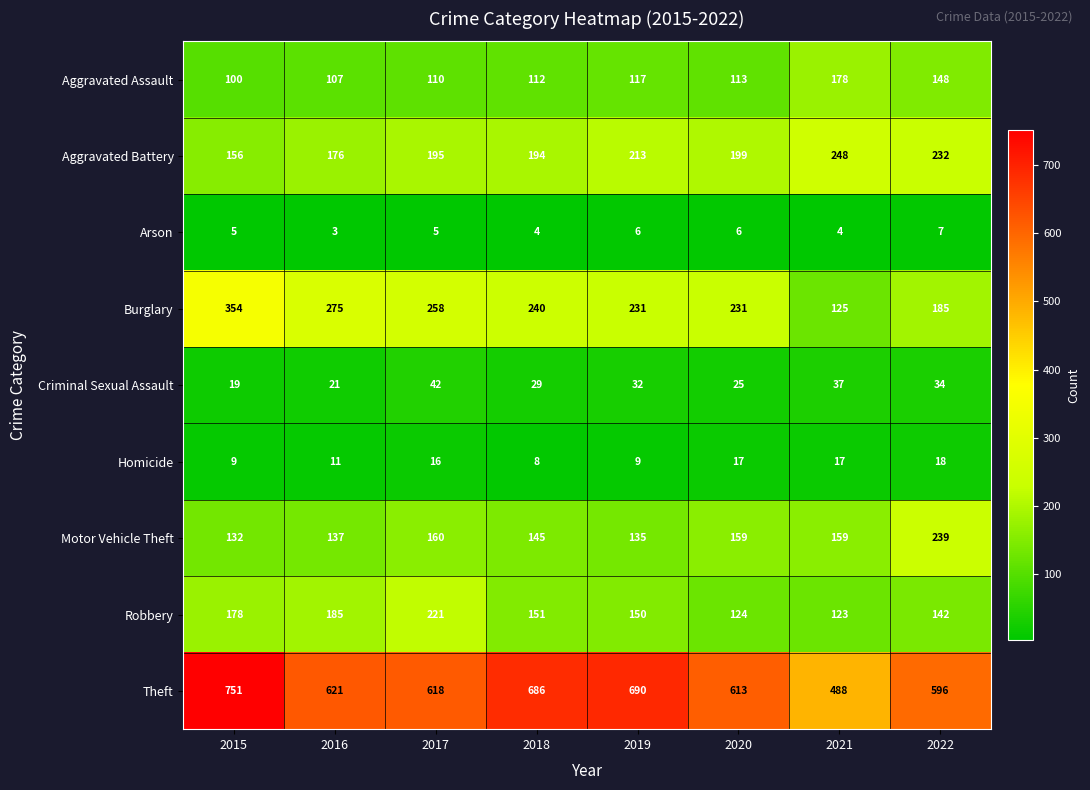

What is the difference between the second highest and second lowest values in the Robbery series?

61